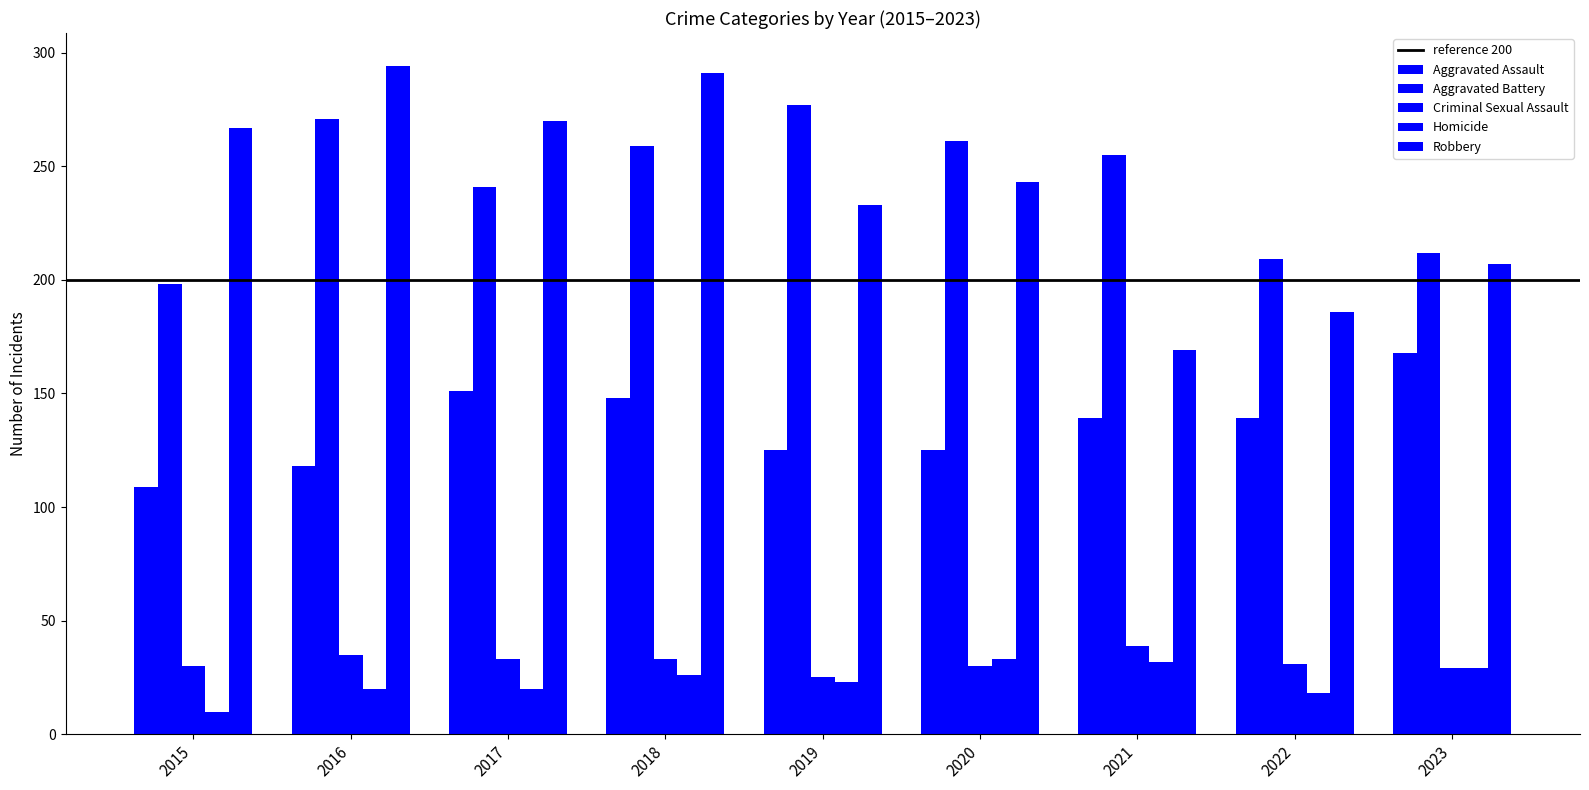

True or false: Homicide has a value of 32 at 2017.

False